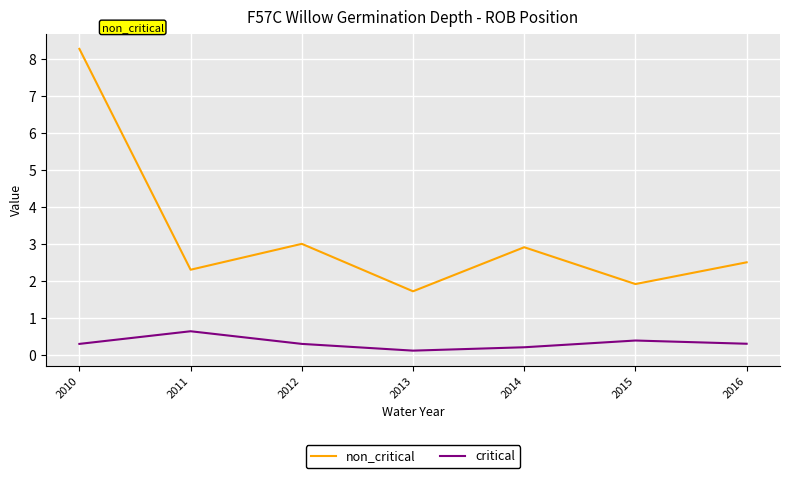

At which label does non_critical first exceed 2?

2010